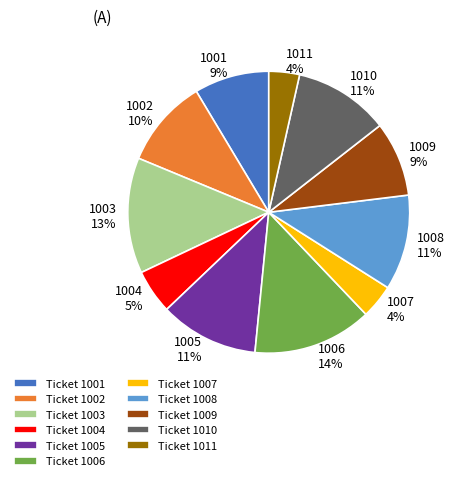

To the nearest percent, what is the combined percentage of 1004 and 1007?

9%